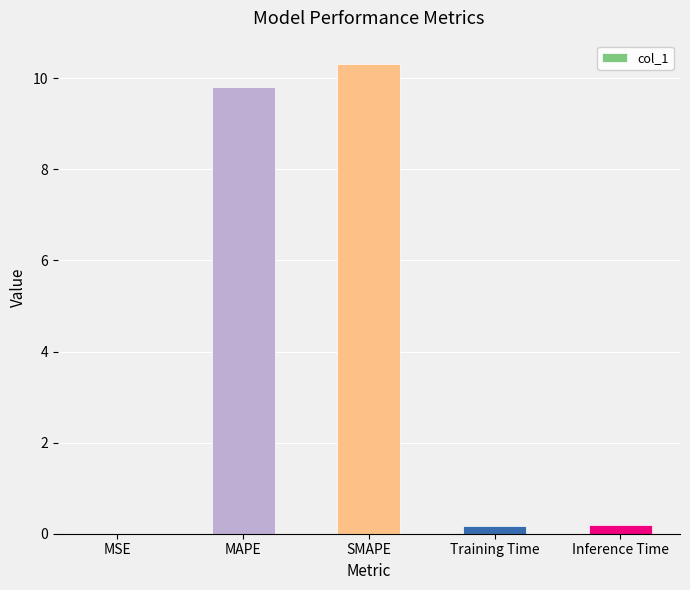

What is the maximum value shown in the chart?

10.3